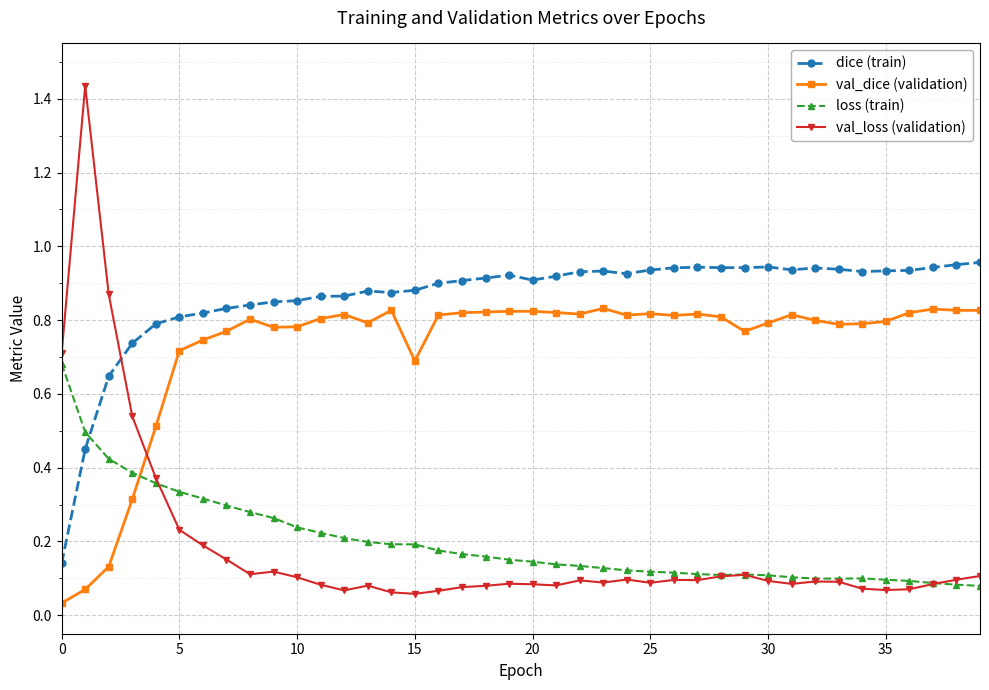

Which series has the largest range (max minus min)?

val_loss (validation)